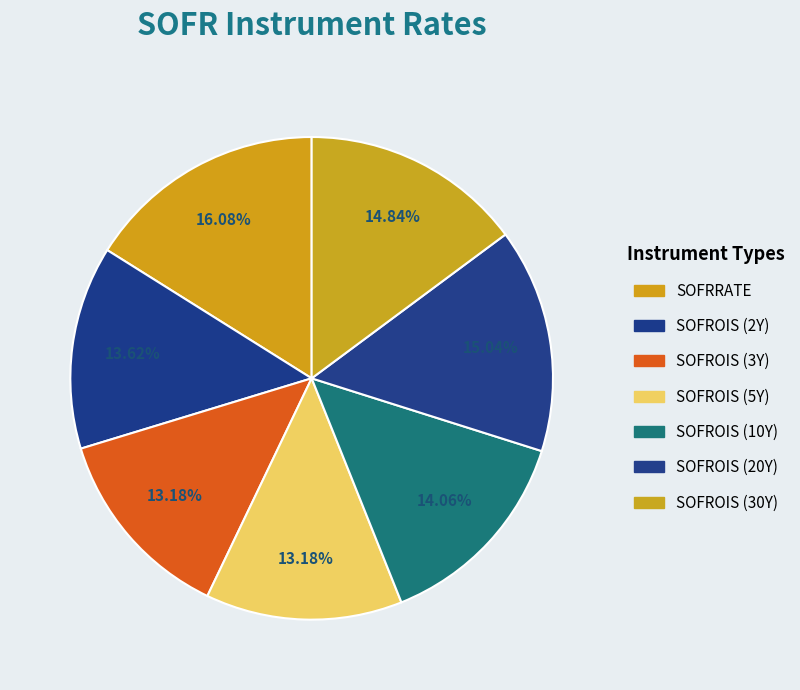

Which category has the biggest portion of the pie?

SOFRRATE